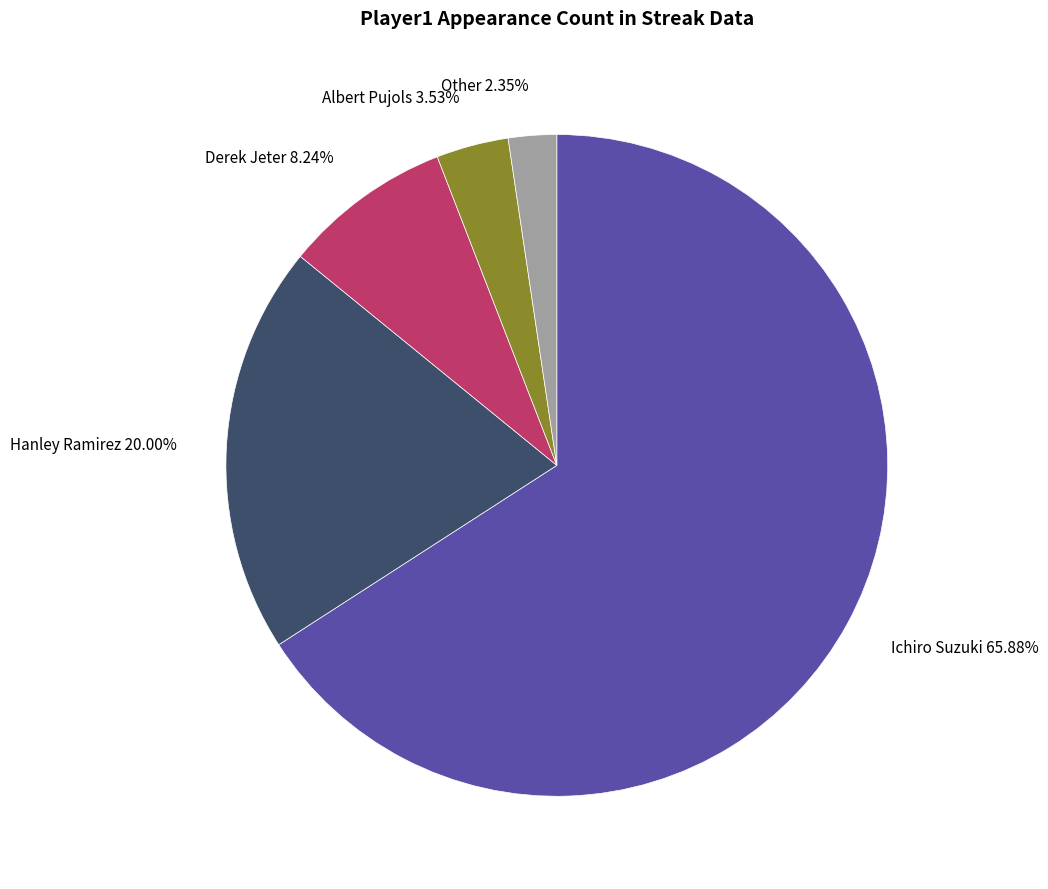

Rank the categories by value from lowest to highest.

Other, Albert Pujols, Derek Jeter, Hanley Ramirez, Ichiro Suzuki